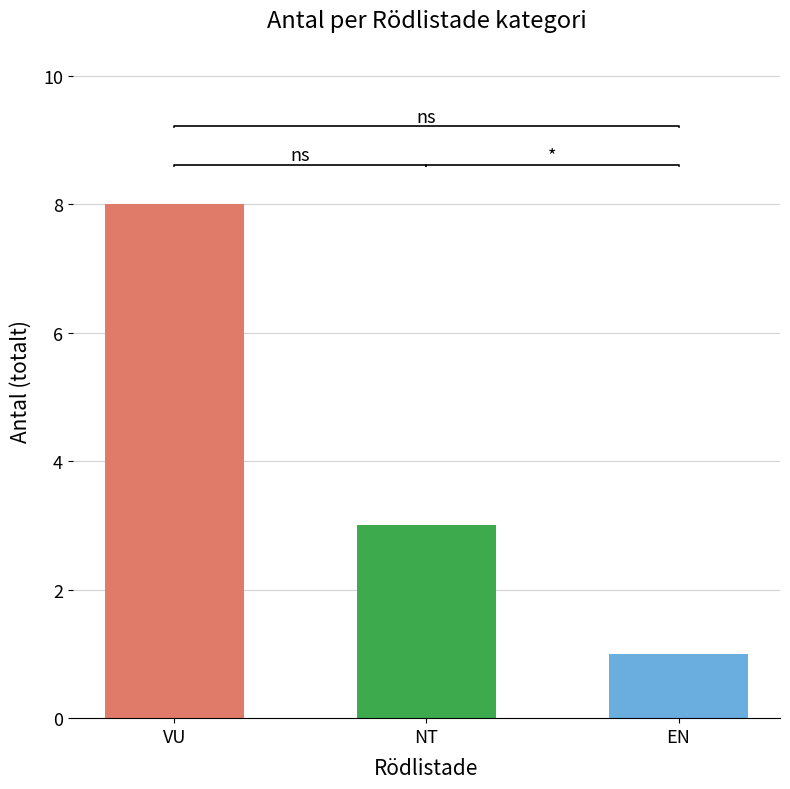

What is the label of the 2nd bar from the right?

NT